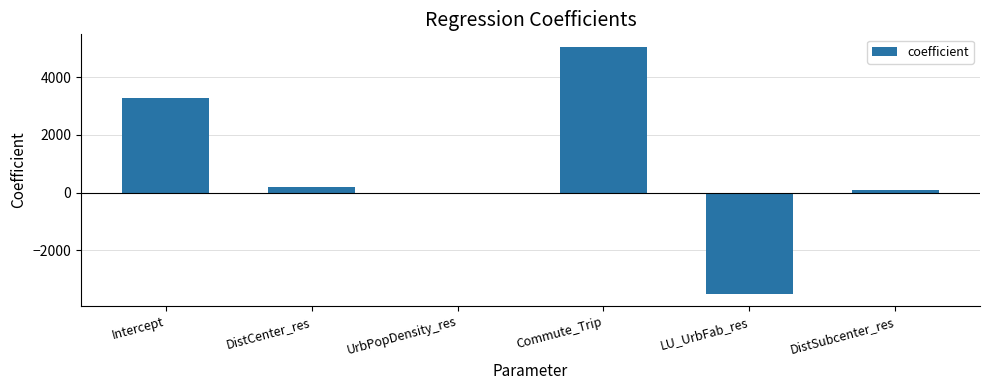

Reading left to right, transcribe all the data shown in this chart.

3270.4	198.4	0.1	5060.2	-3497.3	101.6